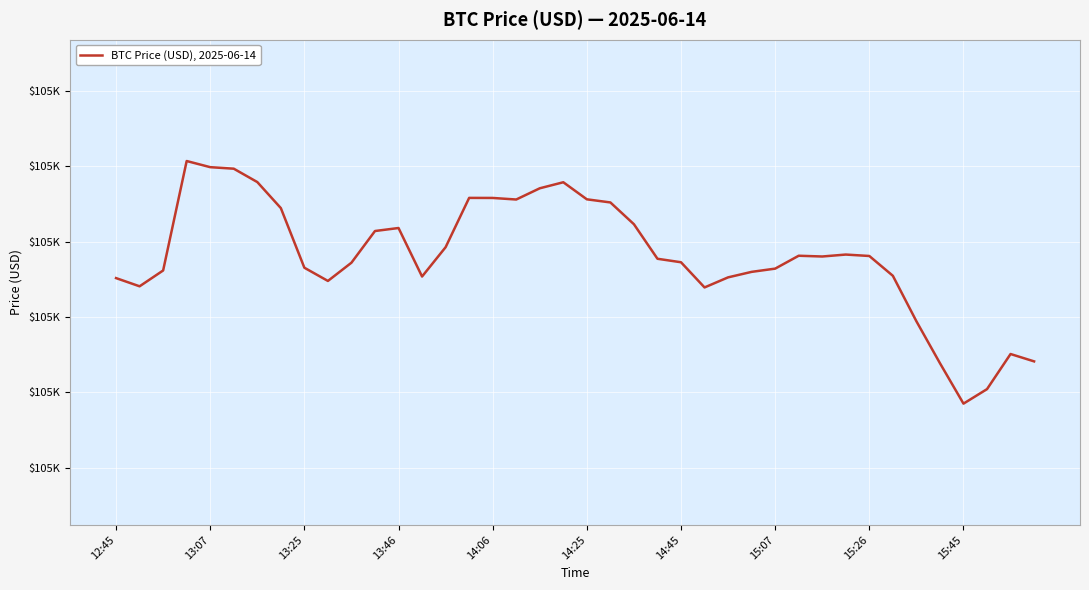

Is this an area chart (filled region under the line)?

No